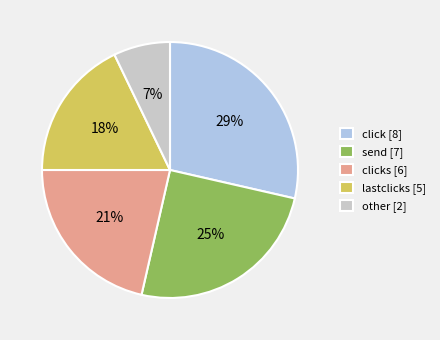

To the nearest percent, what percentage of the pie is lastclicks [5]?

18%